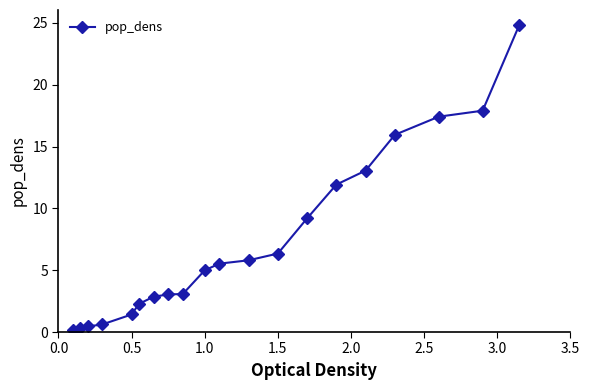

What is the value of the 11th point from the left?

5.5